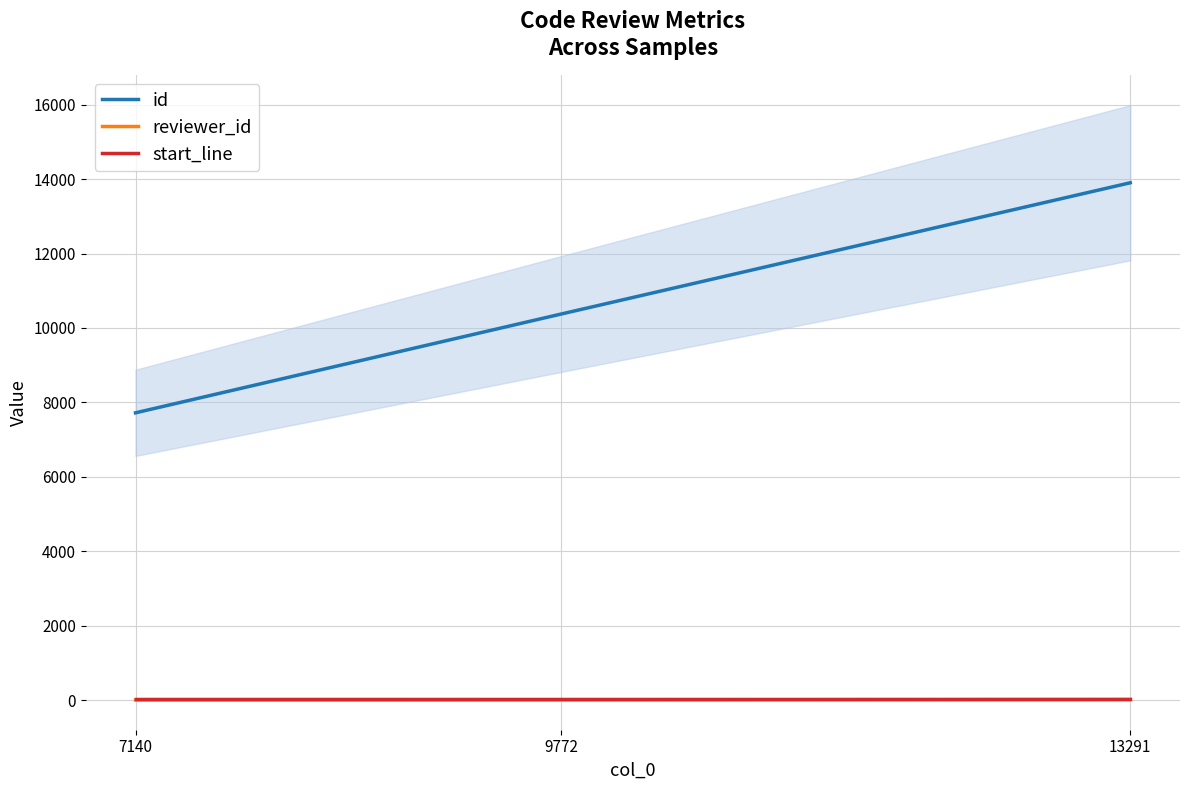

What is the maximum value shown in the chart?

13901